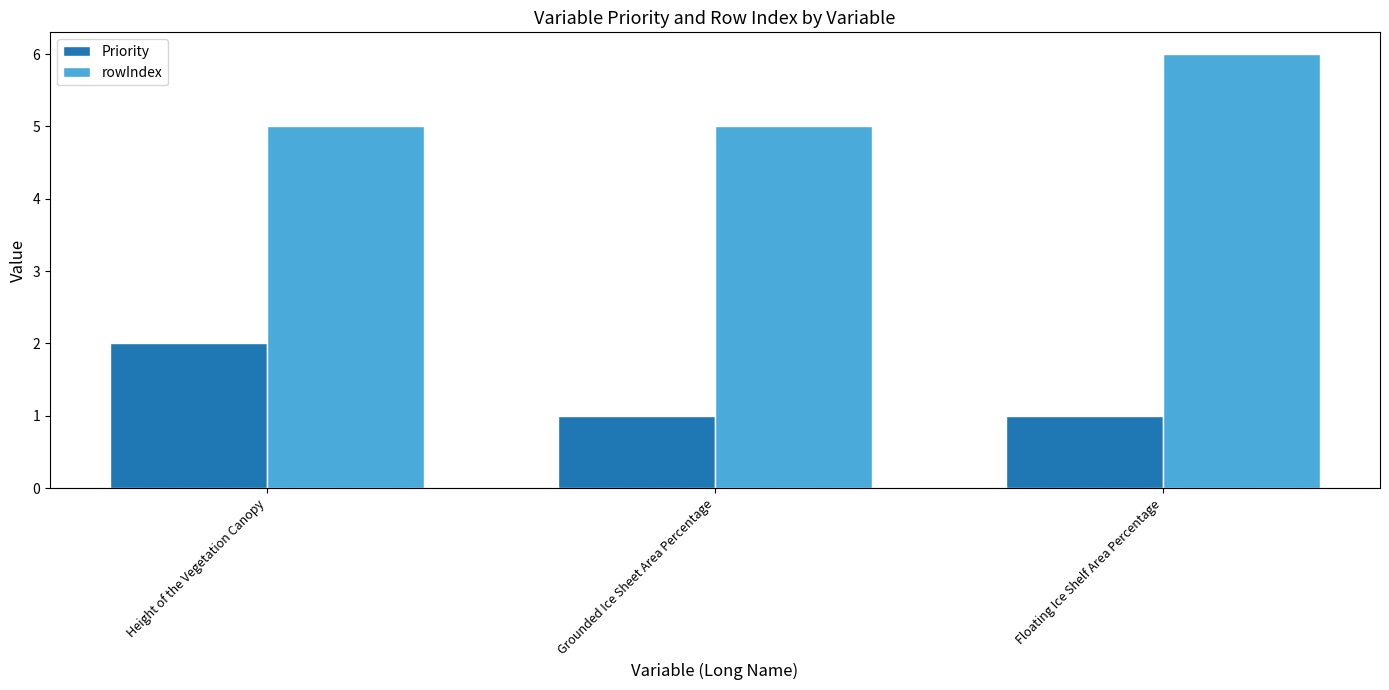

What is the sum of the rowIndex values at Floating Ice Shelf Area Percentage and Grounded Ice Sheet Area Percentage?

11